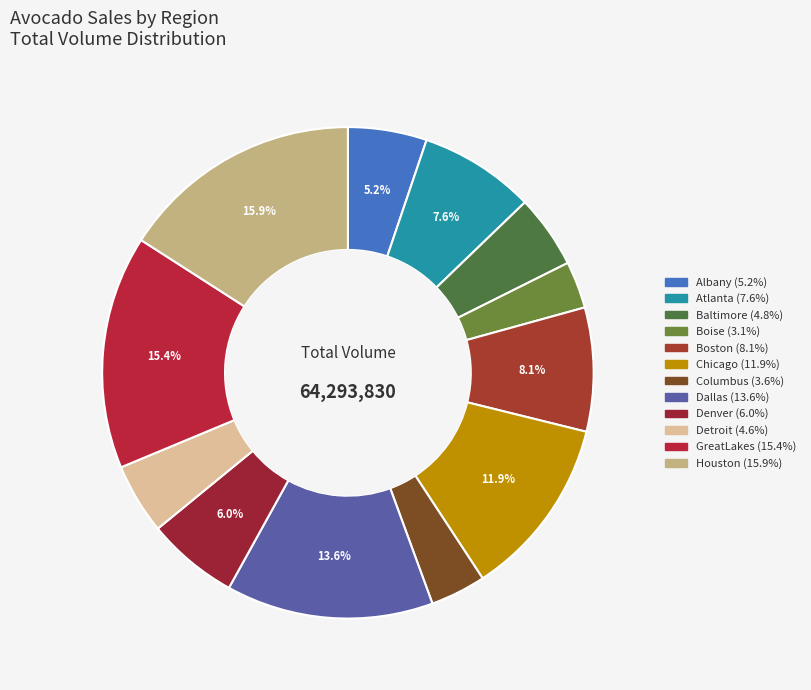

How many slices are in this pie chart?

12